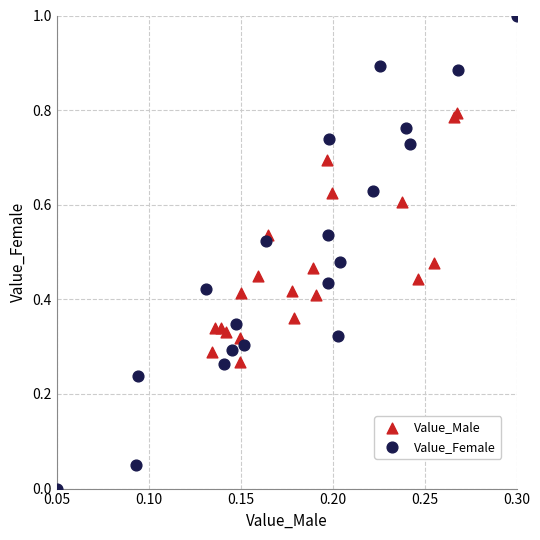

What are all the series names shown in the legend?

Value_Male, Value_Female